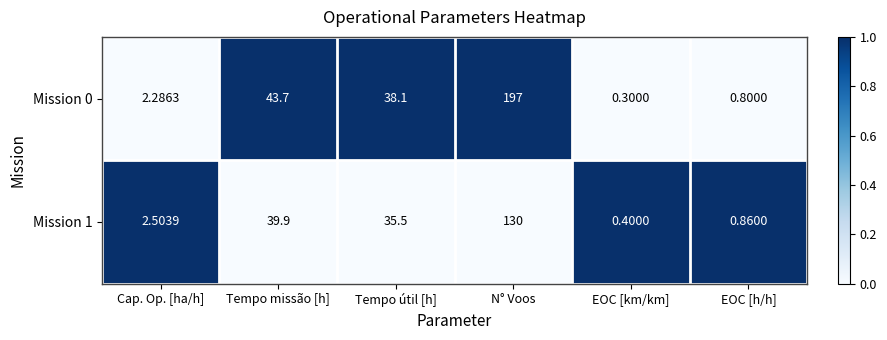

At which category is the sum across all series the highest?

N° Voos